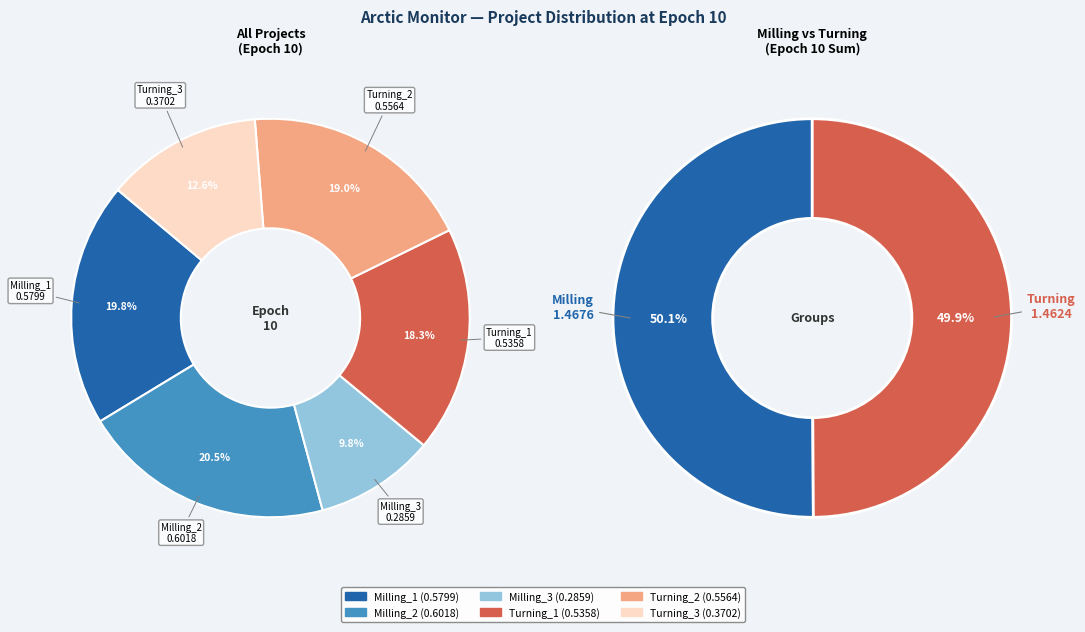

Does Turning_3 account for over 50% of the chart?

No